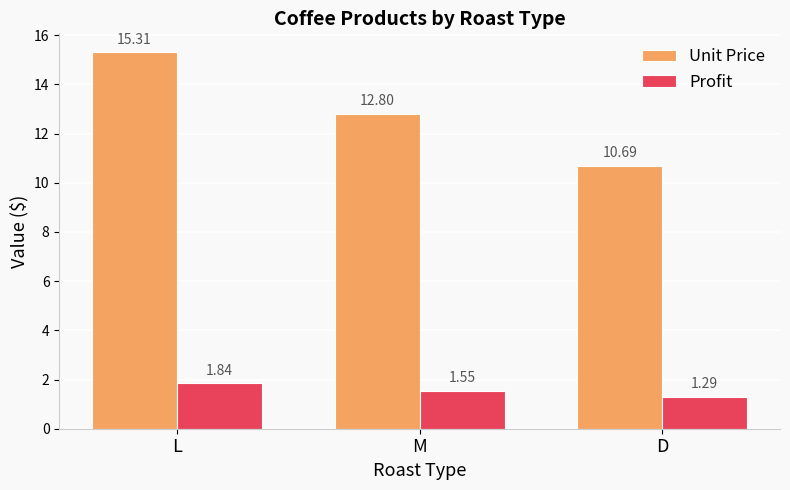

Which series has the largest total across all categories?

Unit Price